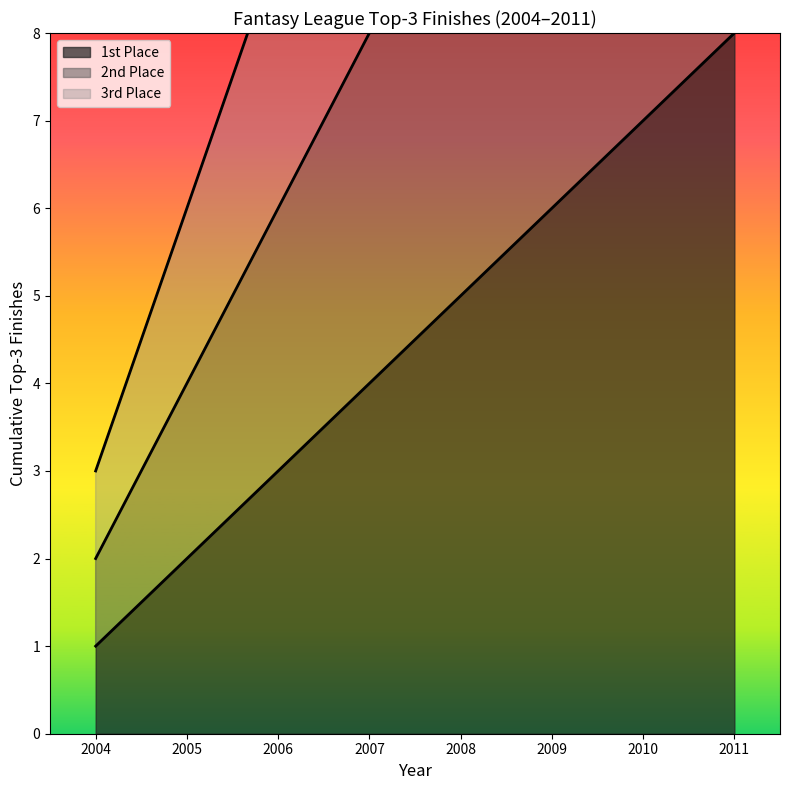

Reading left to right, what are all the values shown in this chart?

1st Place: 1	2	3	4	5	6	7	8
2nd Place: 2	4	6	8	10	12	14	16
3rd Place: 3	6	9	12	15	18	21	24